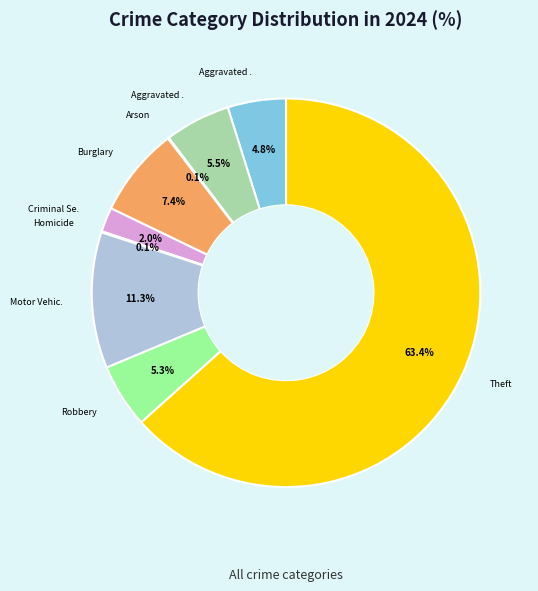

Is there any slice that represents more than half of the pie?

Yes